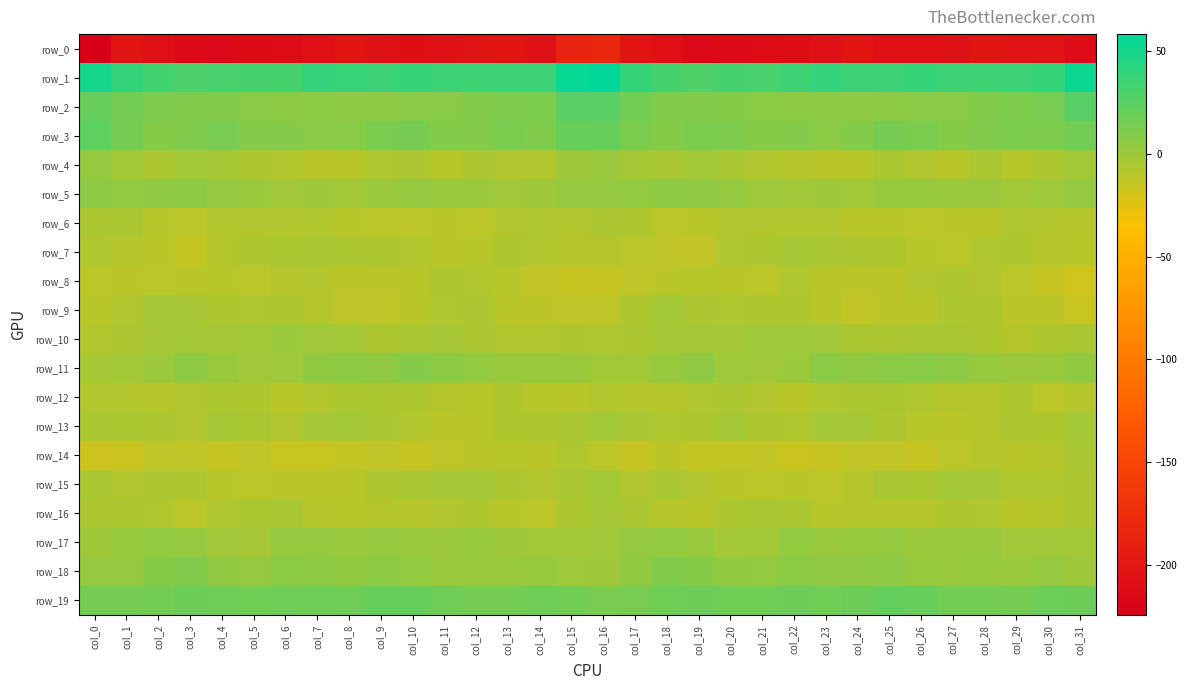

Reading left to right, what are all the values shown in this chart?

row_0: -224.5	-202.7	-206.4	-213.7	-215.3	-213.2	-212.1	-207.8	-203.5	-205.5	-208.6	-206.0	-204.7	-203.5	-206.2	-186.9	-183.5	-201.9	-208.2	-215.4	-214.2	-212.8	-210.7	-206.2	-203.2	-207.5	-207.9	-205.5	-203.8	-205.0	-204.7	-211.3
row_1: 50.4	38.7	33.0	29.5	30.8	31.8	31.8	38.8	37.6	35.4	38.2	36.6	35.5	36.3	36.0	55.4	58.4	38.1	32.3	28.9	32.1	31.0	34.7	39.2	36.2	36.4	37.9	35.7	35.7	36.2	38.0	53.4
row_2: 20.7	14.9	11.6	10.5	9.3	7.3	6.1	6.8	5.4	5.7	7.3	7.1	9.8	11.5	12.2	25.1	25.1	15.5	11.3	9.6	8.6	6.5	6.3	6.4	5.4	6.4	7.0	7.9	10.3	11.9	13.8	25.3
row_3: 23.7	14.8	8.3	11.1	13.7	8.8	8.9	7.2	7.7	13.0	14.4	9.6	9.4	12.5	11.3	19.3	20.6	12.8	8.5	13.0	11.7	8.2	8.8	6.5	9.5	14.3	12.9	8.4	10.7	12.4	11.8	16.1
row_4: 3.6	-2.0	-5.2	-2.5	-3.3	-6.6	-8.1	-10.1	-9.9	-6.8	-5.6	-10.5	-5.5	-7.4	-8.2	-0.3	0.9	-3.7	-4.4	-2.1	-4.6	-7.6	-8.6	-10.3	-9.6	-5.1	-7.7	-9.7	-4.8	-9.0	-6.2	-1.6
row_5: 5.4	3.8	5.2	6.0	3.5	1.3	-1.1	-0.4	-1.5	1.0	2.6	1.5	0.9	-1.0	-0.2	3.1	3.6	3.7	5.9	5.0	3.2	-0.2	-1.0	-0.5	-1.6	2.4	2.2	0.9	0.7	-1.5	0.3	3.1
row_6: -5.3	-4.8	-9.2	-10.9	-8.0	-8.2	-8.5	-7.0	-9.1	-10.8	-10.9	-10.1	-10.8	-8.4	-6.8	-8.4	-5.7	-6.6	-10.8	-9.7	-7.7	-8.4	-7.8	-7.4	-10.6	-10.5	-10.8	-10.5	-9.9	-7.3	-8.2	-8.5
row_7: -7.2	-8.8	-11.3	-14.0	-8.9	-5.9	-4.8	-4.1	-4.9	-5.9	-8.4	-10.2	-9.1	-6.2	-7.4	-8.6	-8.6	-10.8	-12.4	-13.0	-6.8	-5.6	-4.0	-4.2	-5.6	-6.3	-9.2	-10.9	-7.2	-6.6	-8.5	-9.2
row_8: -11.2	-11.6	-10.9	-9.8	-9.5	-11.2	-9.0	-8.1	-11.4	-11.4	-10.1	-6.0	-7.6	-9.3	-12.9	-15.5	-14.9	-12.4	-10.4	-9.5	-10.3	-11.1	-7.2	-9.8	-11.7	-11.3	-8.0	-6.8	-7.9	-10.9	-14.2	-18.0
row_9: -9.9	-7.5	-3.1	-4.0	-6.7	-7.1	-5.9	-8.8	-12.3	-12.7	-10.5	-6.9	-5.3	-10.1	-11.2	-12.3	-12.1	-6.4	-2.8	-5.3	-7.2	-6.3	-6.7	-10.3	-13.3	-11.6	-9.7	-5.8	-6.7	-11.5	-11.5	-16.0
row_10: -7.8	-5.6	-3.8	-2.7	-3.7	-1.4	1.4	-1.0	-2.7	-6.0	-4.2	-3.8	-5.5	-8.2	-7.7	-6.6	-7.0	-5.5	-3.5	-3.2	-3.1	0.3	0.2	-1.2	-4.7	-5.4	-4.3	-4.2	-6.7	-8.8	-6.7	-4.5
row_11: -3.1	-2.0	0.6	5.4	1.9	-0.9	-0.1	4.8	6.4	4.9	8.6	6.2	4.1	1.0	1.4	0.9	-1.7	-2.0	2.5	5.0	0.1	-0.8	0.9	6.8	4.8	6.6	7.9	5.4	2.5	0.7	1.7	4.5
row_12: -8.4	-8.4	-8.8	-7.7	-5.8	-6.7	-10.2	-8.3	-5.9	-4.8	-5.9	-8.5	-9.4	-6.6	-9.1	-9.7	-7.4	-8.6	-8.8	-6.9	-5.7	-8.2	-10.2	-6.9	-5.7	-4.7	-7.4	-8.8	-8.9	-6.4	-10.8	-8.9
row_13: -4.4	-4.7	-5.3	-7.7	-3.9	-5.1	-8.3	-3.5	-2.8	-4.4	-8.1	-9.7	-9.9	-6.6	-6.7	-4.5	-1.4	-4.1	-7.1	-6.5	-3.5	-6.6	-7.0	-2.7	-3.3	-5.5	-9.2	-9.8	-8.9	-6.2	-6.4	-2.5
row_14: -16.9	-16.5	-12.1	-12.3	-14.6	-12.8	-15.8	-15.8	-14.0	-12.7	-15.0	-12.2	-9.7	-9.1	-10.2	-7.3	-11.2	-14.6	-11.7	-13.5	-13.7	-13.3	-16.4	-15.1	-13.4	-13.2	-14.6	-11.1	-8.9	-10.1	-8.8	-4.2
row_15: -4.4	-8.2	-5.2	-6.0	-9.3	-10.8	-10.6	-10.1	-10.2	-5.7	-4.5	-3.6	-3.0	-5.2	-8.4	-4.2	-2.3	-7.7	-4.3	-7.8	-9.7	-11.1	-10.0	-10.7	-8.8	-4.3	-4.8	-2.9	-3.4	-7.2	-7.4	-5.6
row_16: -5.6	-5.8	-7.0	-10.8	-7.4	-5.1	-4.3	-8.5	-9.0	-8.7	-8.7	-7.9	-6.3	-9.1	-10.9	-5.3	-3.6	-5.7	-8.8	-10.1	-6.1	-4.4	-5.6	-9.4	-8.8	-8.5	-9.0	-6.8	-7.0	-10.6	-9.0	-6.0
row_17: -0.7	2.2	4.2	2.9	-0.9	-3.5	3.2	2.8	1.3	3.1	1.5	0.8	2.3	-0.5	-1.6	-2.0	-1.1	3.4	3.9	1.7	-2.8	-1.4	4.1	1.7	2.0	2.9	0.5	1.6	1.7	-1.3	-1.0	-1.9
row_18: 3.1	3.3	8.6	10.7	5.3	3.5	6.7	5.7	4.3	6.3	3.7	1.9	1.8	1.7	2.2	0.3	-0.2	4.3	10.8	8.4	4.6	3.9	6.9	4.9	5.1	5.7	2.5	1.8	2.3	1.3	2.8	-0.7
row_19: 15.1	15.1	15.8	18.1	17.0	16.6	17.6	17.2	17.5	20.5	20.6	17.0	15.0	14.8	17.0	16.1	13.4	14.2	16.7	18.2	16.8	16.5	18.0	16.8	18.5	20.8	19.3	16.2	15.3	14.7	18.8	18.2